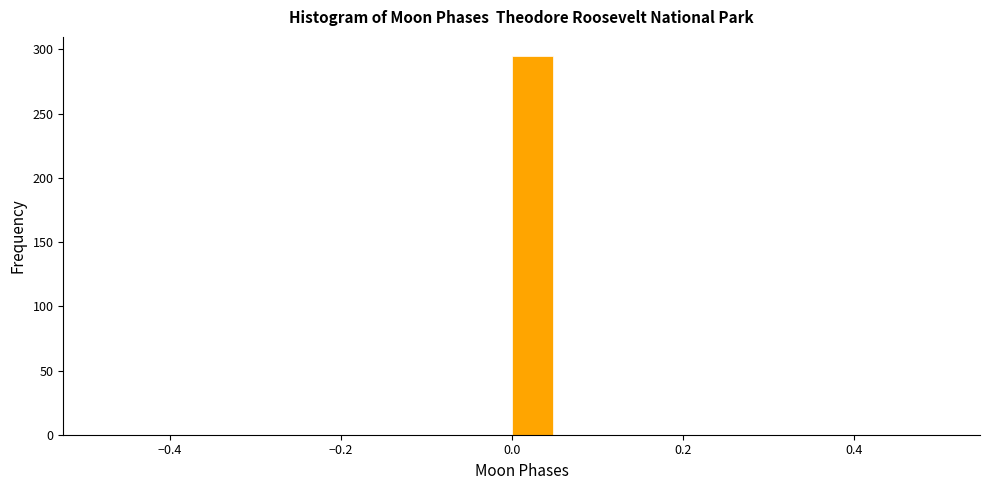

Around what value on the x-axis is the tallest bar? Give the approximate position of its centre, as read against the axis.

0.02